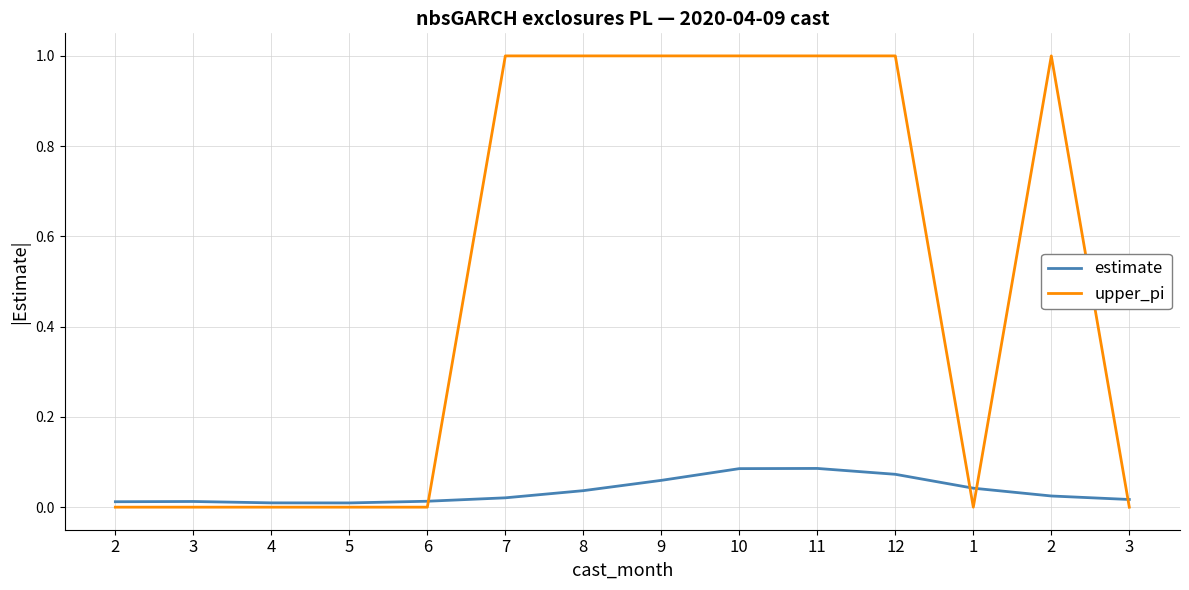

Count the number of categories in the chart.

14